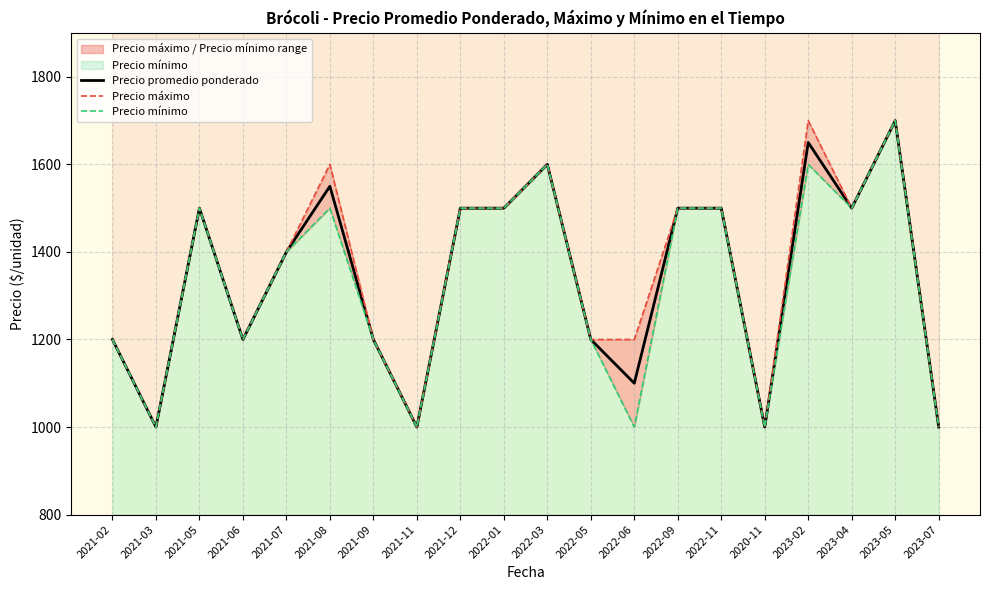

The Precio mínimo series shows 1700 at 2023-05. True or false?

True